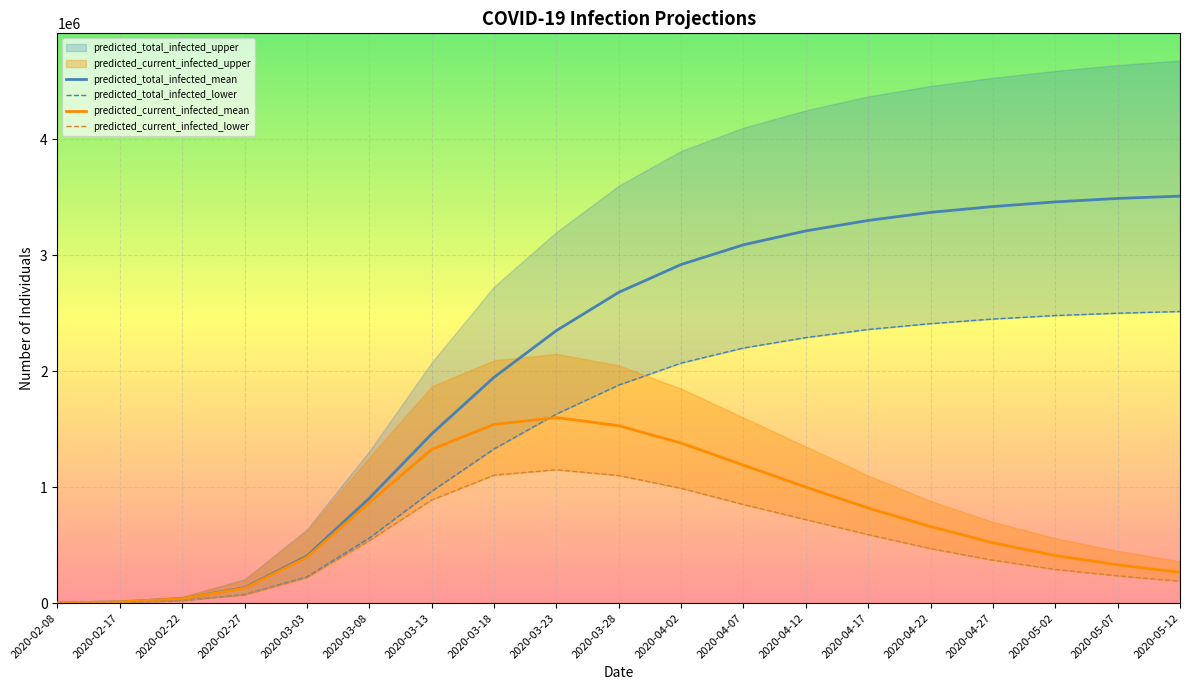

Which series has the largest total across all categories?

predicted_total_infected_upper